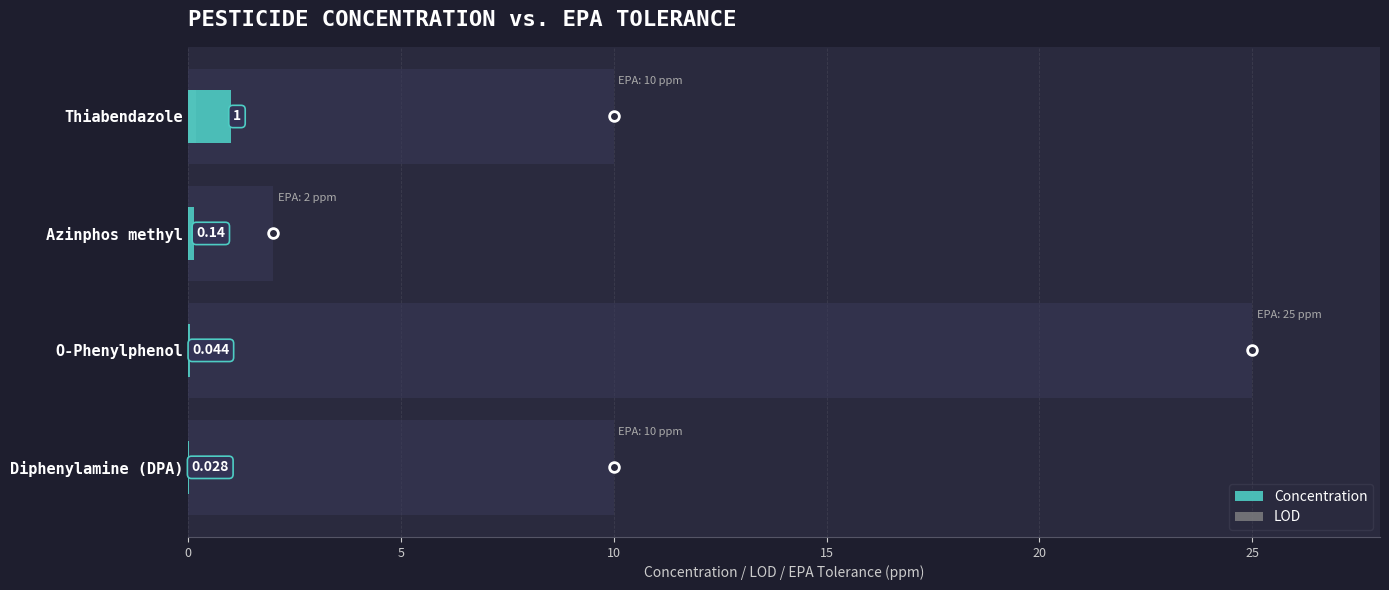

Is the value of LOD at Azinphos methyl greater than the value of Concentration at Azinphos methyl?

No